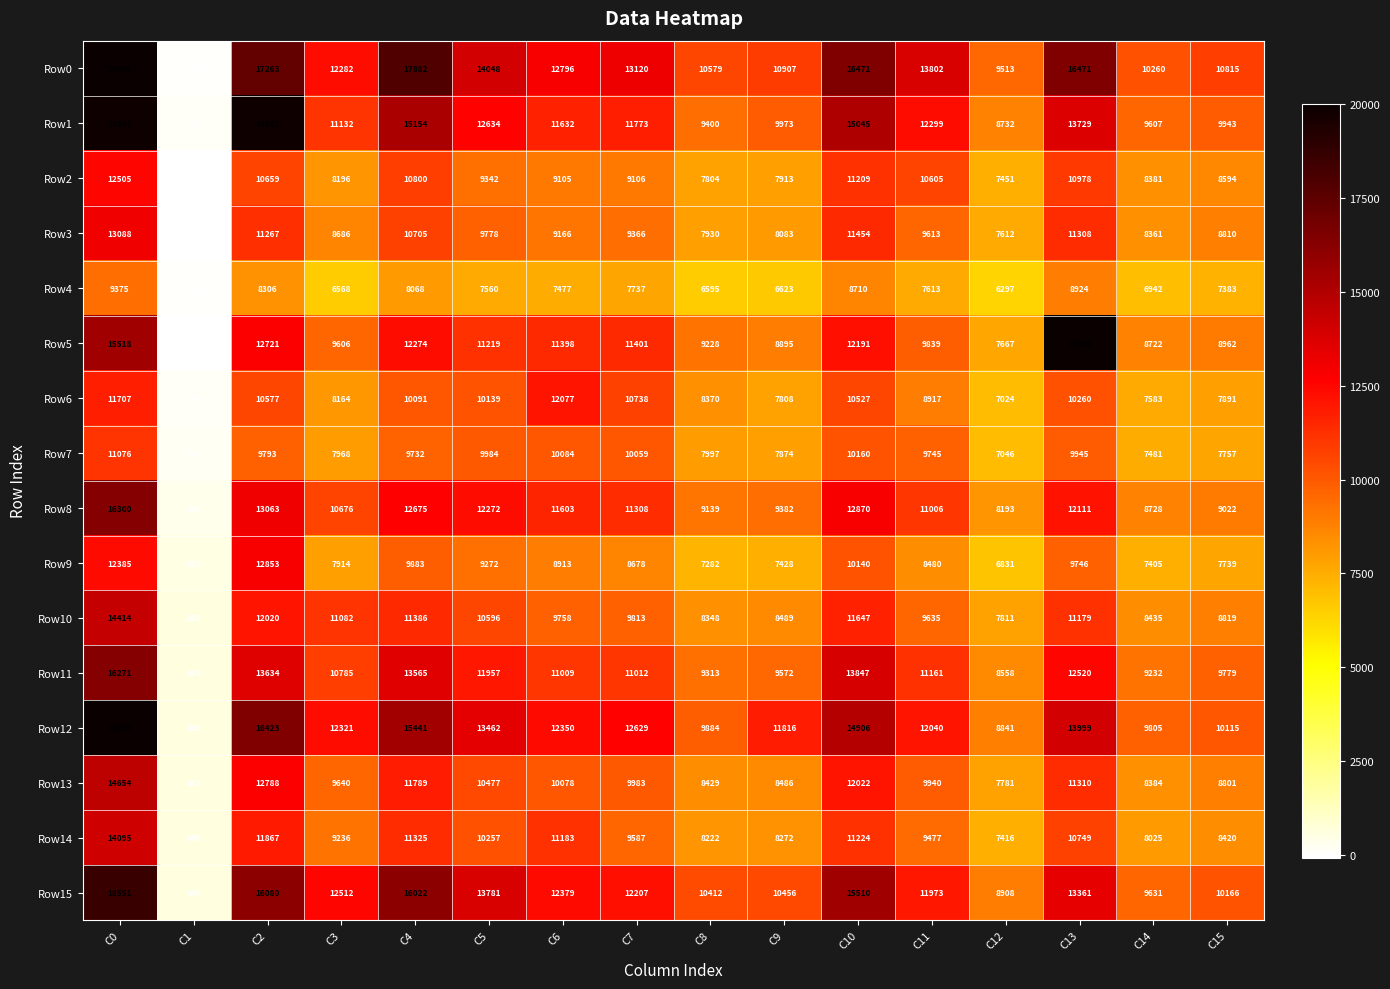

Which category has the lowest value across all series?

C1